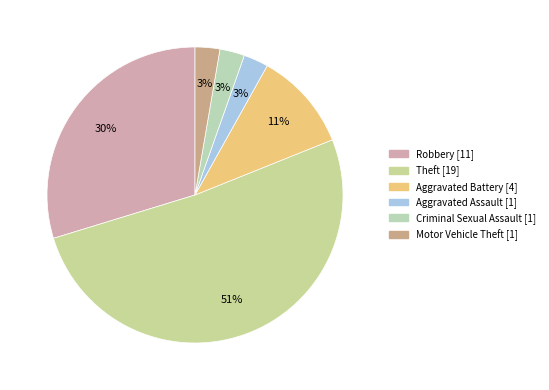

To the nearest percent, what is the difference between the largest and smallest slice percentages?

49%